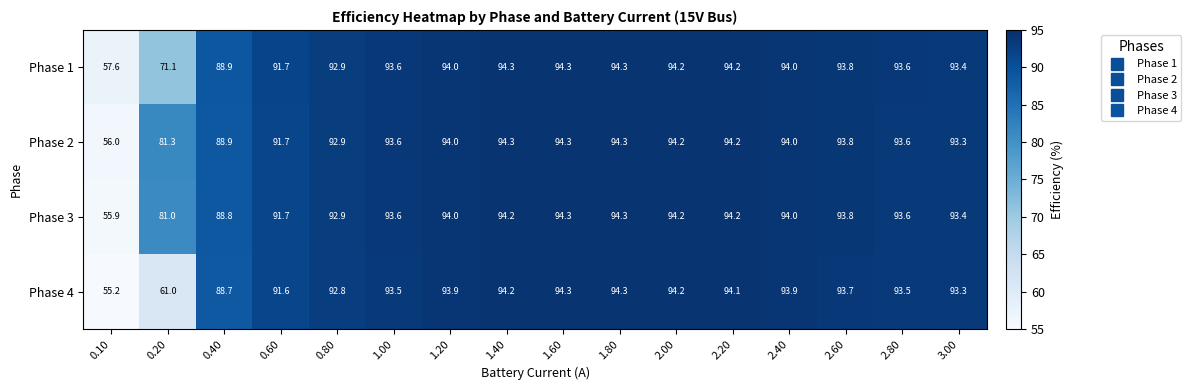

At how many categories does at least one series exceed 84?

14